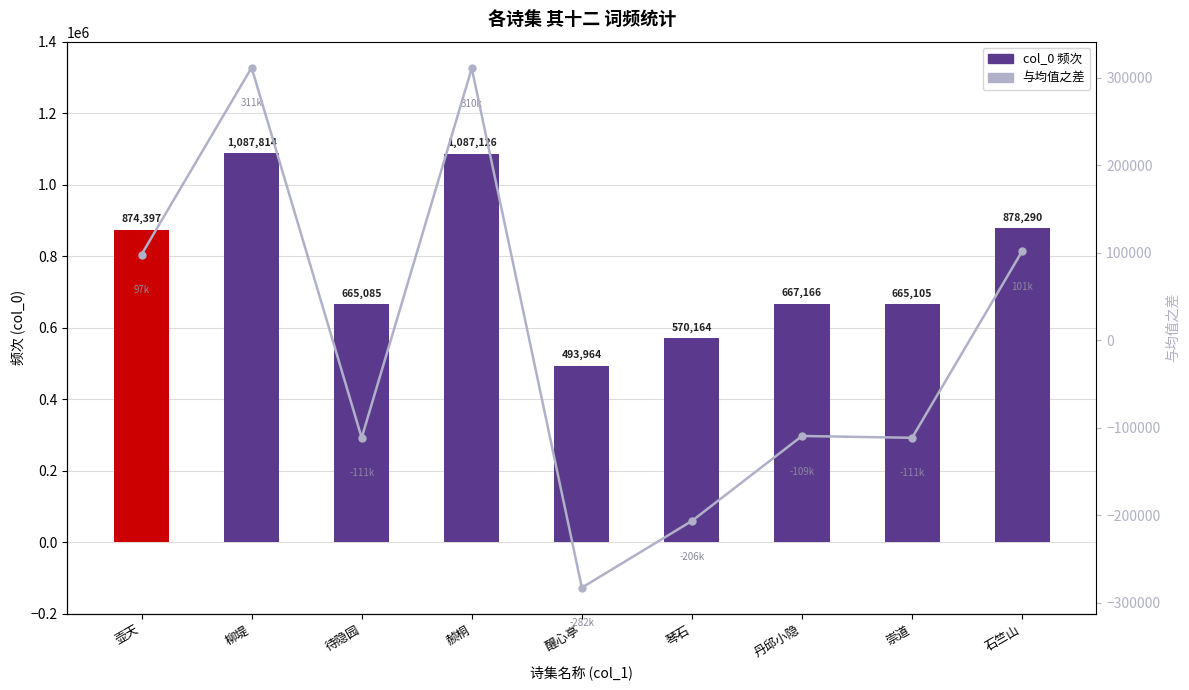

What are all the series names shown in the legend?

col_0, 与均值之差